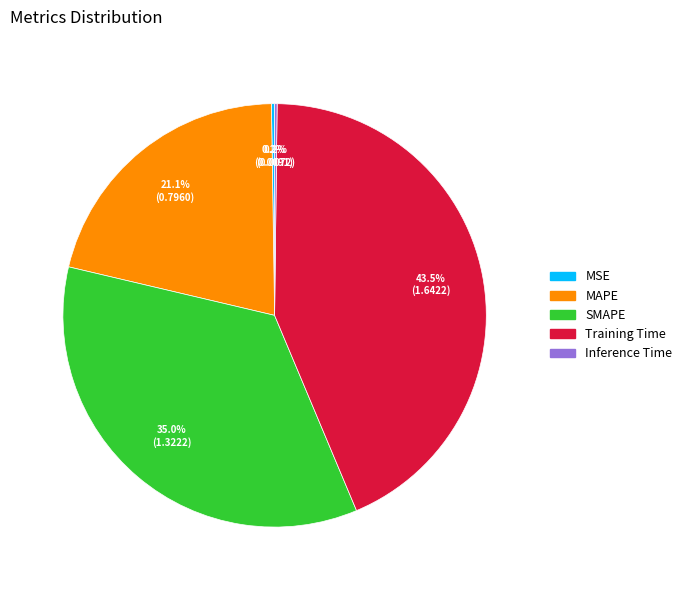

Is MAPE the majority of the pie?

No